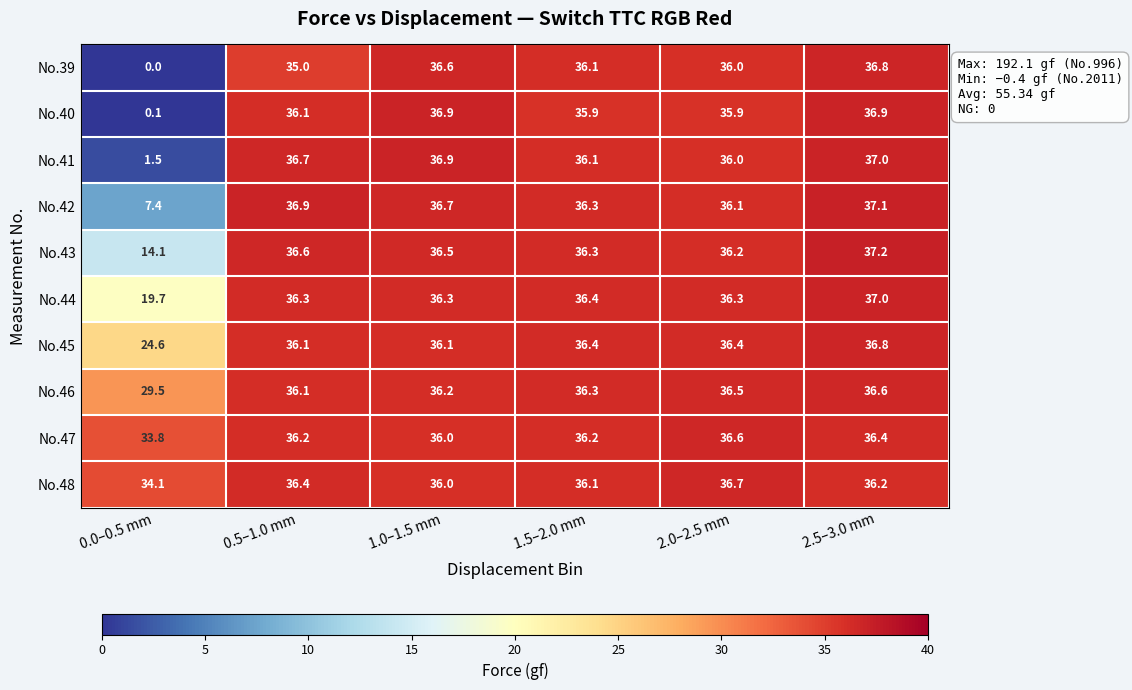

Between 0.0–0.5 mm and 0.5–1.0 mm, which series saw the biggest shift?

No.40